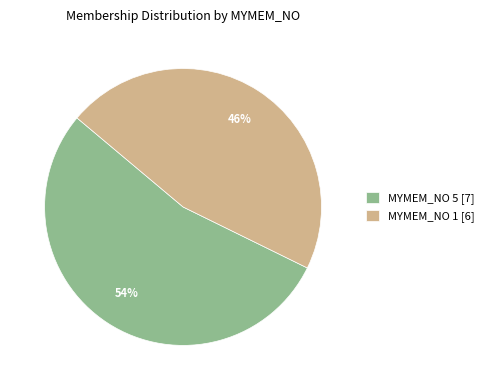

To the nearest percent, what portion does MYMEM_NO 1 [6] represent?

46%